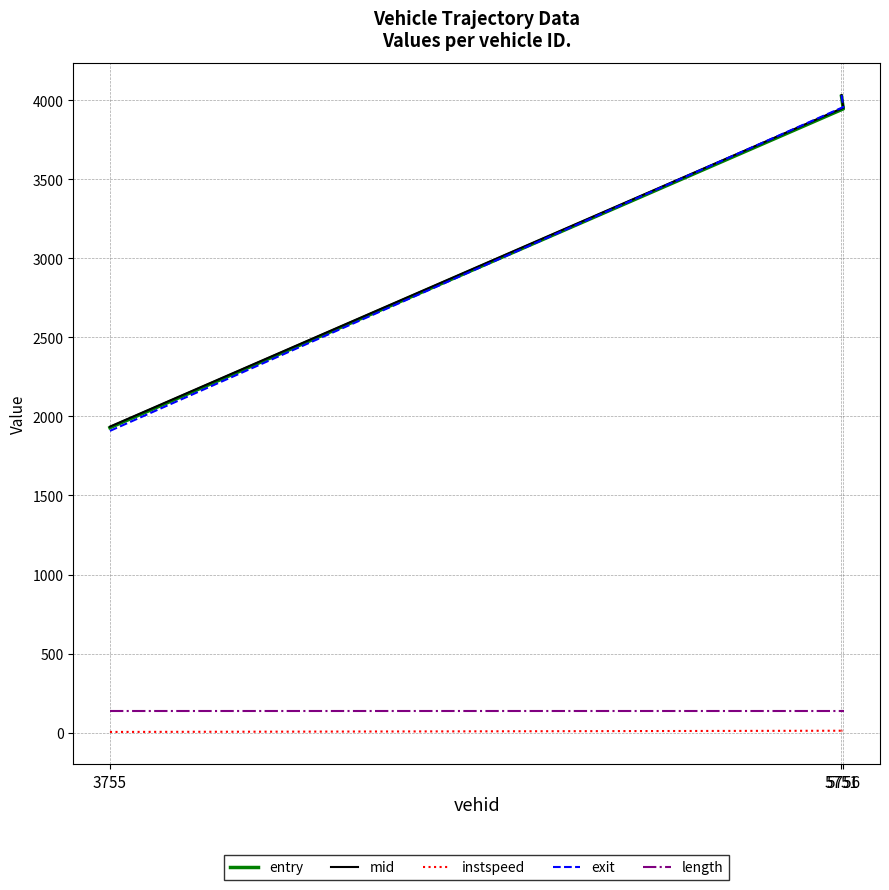

At which label does entry first exceed 3944?

5756